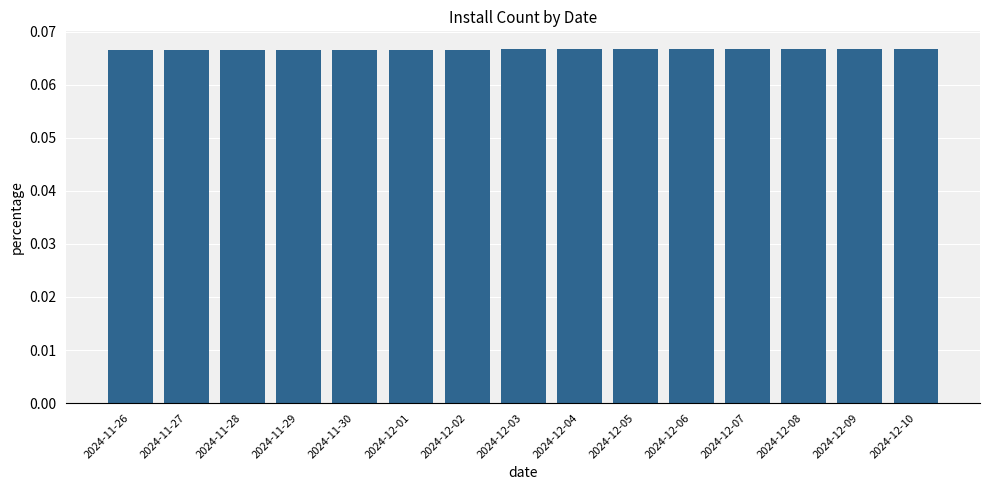

True or false: the data shows 0.0 at 2024-11-27.

False